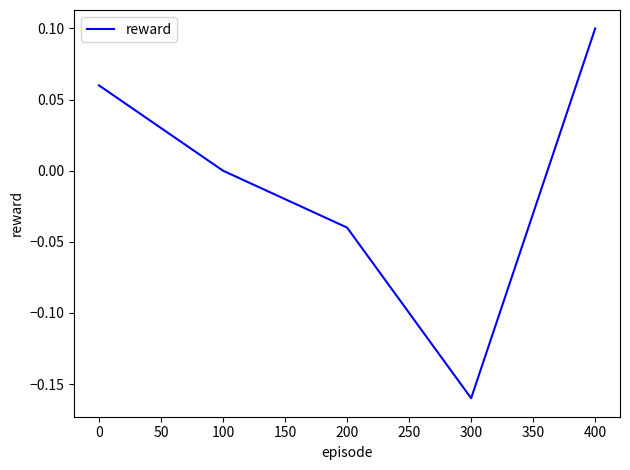

Between 400 and 100, which is larger?

400